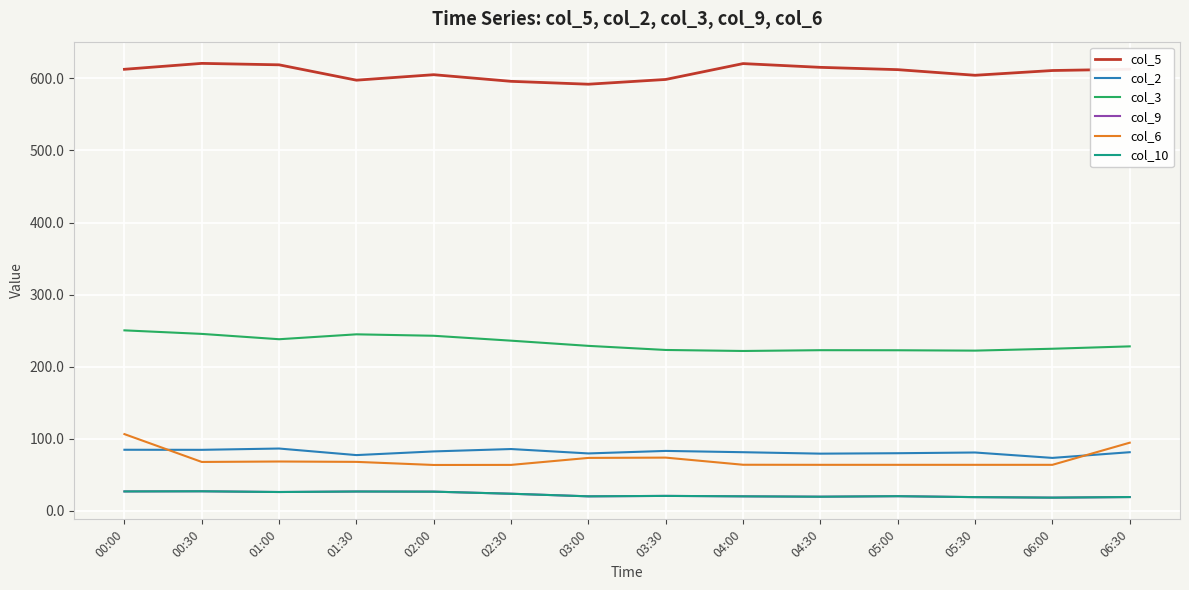

Reading right to left, extract all data points from this chart.

col_5: 612.7	610.9	604.3	612.1	615.3	620.5	598.5	591.9	595.9	605.1	597.5	618.8	620.8	612.6
col_2: 81.5	73.6	81.1	80.1	79.5	81.5	83.3	79.8	85.9	82.6	77.5	86.6	84.8	84.9
col_3: 228.3	225.0	222.4	222.9	223.0	221.9	223.3	229.0	236.2	243.0	245.0	238.2	245.6	250.5
col_9: 19.3	18.5	19.2	20.5	19.8	20.3	20.9	20.3	23.9	26.8	27.0	26.3	27.3	27.1
col_6: 94.7	64.0	64.0	64.0	64.0	64.1	74.0	73.6	63.9	63.8	68.1	68.6	68.0	106.6
col_10: 19.3	18.5	19.2	20.5	19.8	20.3	20.9	20.3	23.9	26.8	27.0	26.3	27.3	27.1